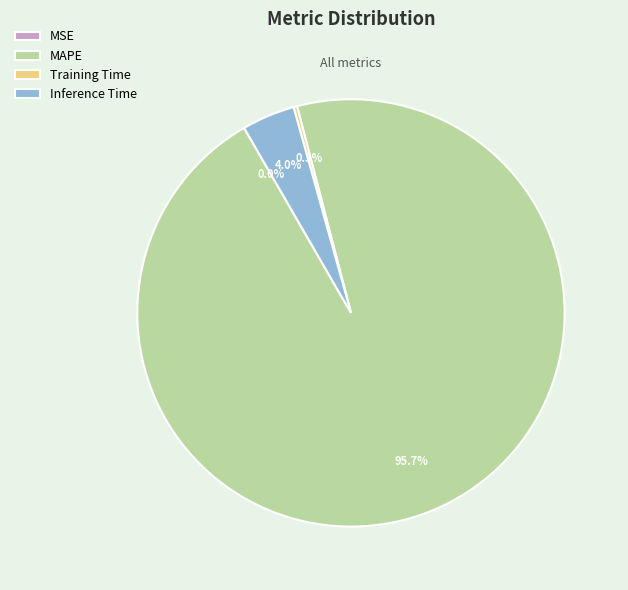

To the nearest percent, what is the average slice percentage?

25%